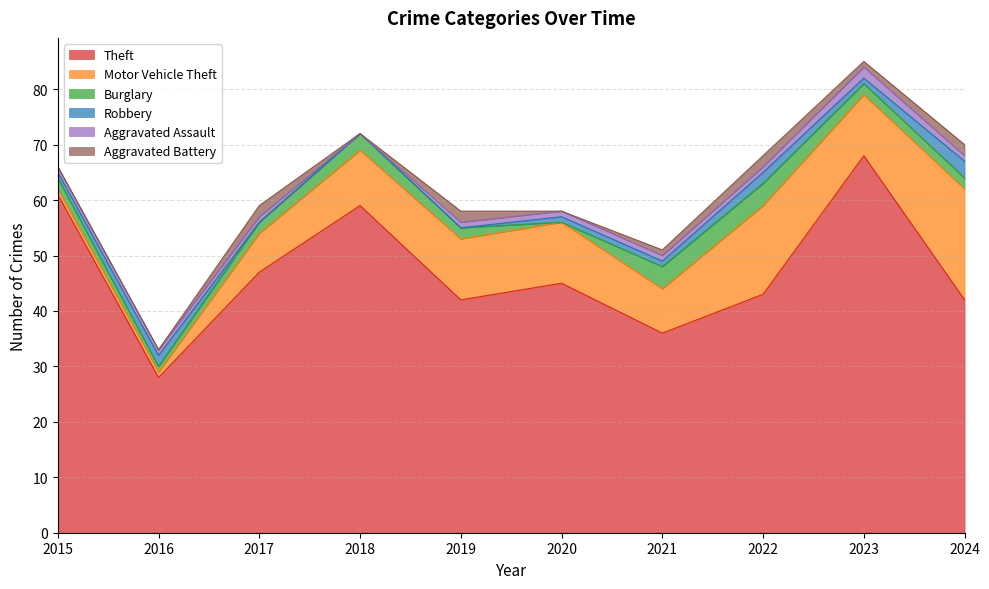

Is the value of Aggravated Assault at 2018 greater than the value of Burglary at 2020?

No